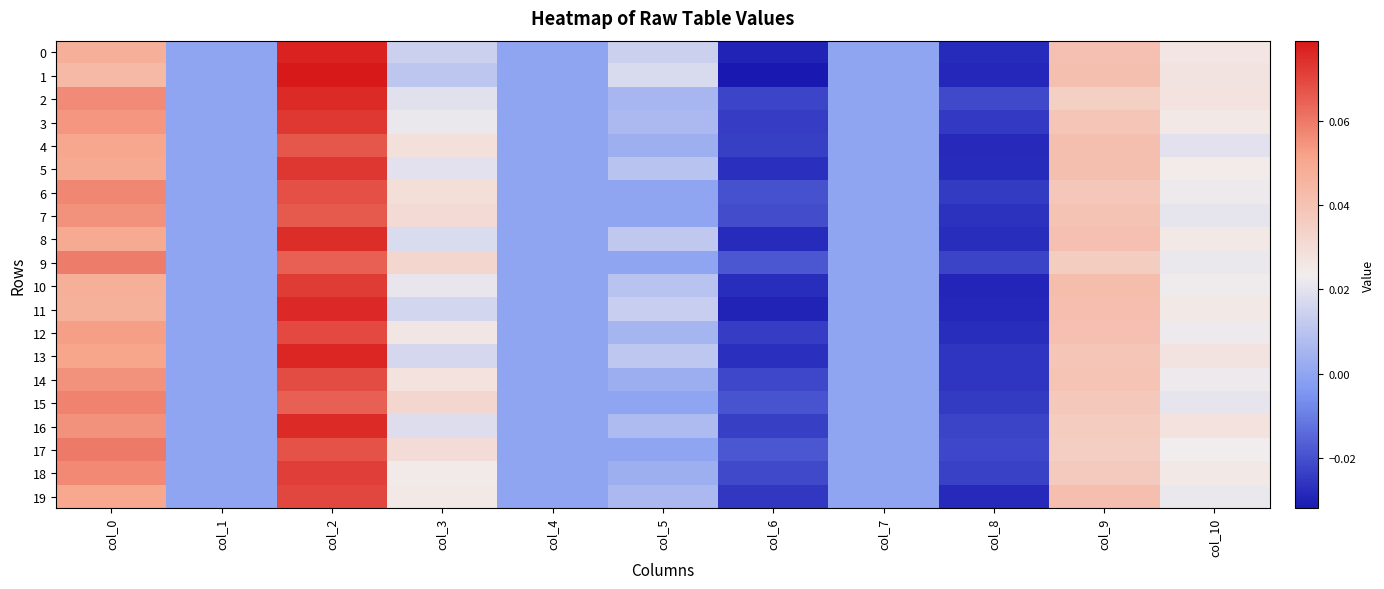

Reading left to right, list all the values displayed in this chart.

0: col_0=0.0	col_1=0.0	col_2=0.1	col_3=0.0	col_4=0.0	col_5=0.0	col_6=-0.0	col_7=0.0	col_8=-0.0	col_9=0.0	col_10=0.0
1: col_0=0.0	col_1=0.0	col_2=0.1	col_3=0.0	col_4=0.0	col_5=0.0	col_6=-0.0	col_7=0.0	col_8=-0.0	col_9=0.0	col_10=0.0
2: col_0=0.1	col_1=0.0	col_2=0.1	col_3=0.0	col_4=0.0	col_5=0.0	col_6=-0.0	col_7=0.0	col_8=-0.0	col_9=0.0	col_10=0.0
3: col_0=0.1	col_1=0.0	col_2=0.1	col_3=0.0	col_4=0.0	col_5=0.0	col_6=-0.0	col_7=0.0	col_8=-0.0	col_9=0.0	col_10=0.0
4: col_0=0.1	col_1=0.0	col_2=0.1	col_3=0.0	col_4=0.0	col_5=0.0	col_6=-0.0	col_7=0.0	col_8=-0.0	col_9=0.0	col_10=0.0
5: col_0=0.0	col_1=0.0	col_2=0.1	col_3=0.0	col_4=0.0	col_5=0.0	col_6=-0.0	col_7=0.0	col_8=-0.0	col_9=0.0	col_10=0.0
6: col_0=0.1	col_1=0.0	col_2=0.1	col_3=0.0	col_4=0.0	col_5=0.0	col_6=-0.0	col_7=0.0	col_8=-0.0	col_9=0.0	col_10=0.0
7: col_0=0.1	col_1=0.0	col_2=0.1	col_3=0.0	col_4=0.0	col_5=0.0	col_6=-0.0	col_7=0.0	col_8=-0.0	col_9=0.0	col_10=0.0
8: col_0=0.0	col_1=0.0	col_2=0.1	col_3=0.0	col_4=0.0	col_5=0.0	col_6=-0.0	col_7=0.0	col_8=-0.0	col_9=0.0	col_10=0.0
9: col_0=0.1	col_1=0.0	col_2=0.1	col_3=0.0	col_4=0.0	col_5=0.0	col_6=-0.0	col_7=0.0	col_8=-0.0	col_9=0.0	col_10=0.0
10: col_0=0.0	col_1=0.0	col_2=0.1	col_3=0.0	col_4=0.0	col_5=0.0	col_6=-0.0	col_7=0.0	col_8=-0.0	col_9=0.0	col_10=0.0
11: col_0=0.0	col_1=0.0	col_2=0.1	col_3=0.0	col_4=0.0	col_5=0.0	col_6=-0.0	col_7=0.0	col_8=-0.0	col_9=0.0	col_10=0.0
12: col_0=0.1	col_1=0.0	col_2=0.1	col_3=0.0	col_4=0.0	col_5=0.0	col_6=-0.0	col_7=0.0	col_8=-0.0	col_9=0.0	col_10=0.0
13: col_0=0.1	col_1=0.0	col_2=0.1	col_3=0.0	col_4=0.0	col_5=0.0	col_6=-0.0	col_7=0.0	col_8=-0.0	col_9=0.0	col_10=0.0
14: col_0=0.1	col_1=0.0	col_2=0.1	col_3=0.0	col_4=0.0	col_5=0.0	col_6=-0.0	col_7=0.0	col_8=-0.0	col_9=0.0	col_10=0.0
15: col_0=0.1	col_1=0.0	col_2=0.1	col_3=0.0	col_4=0.0	col_5=0.0	col_6=-0.0	col_7=0.0	col_8=-0.0	col_9=0.0	col_10=0.0
16: col_0=0.1	col_1=0.0	col_2=0.1	col_3=0.0	col_4=0.0	col_5=0.0	col_6=-0.0	col_7=0.0	col_8=-0.0	col_9=0.0	col_10=0.0
17: col_0=0.1	col_1=0.0	col_2=0.1	col_3=0.0	col_4=0.0	col_5=0.0	col_6=-0.0	col_7=0.0	col_8=-0.0	col_9=0.0	col_10=0.0
18: col_0=0.1	col_1=0.0	col_2=0.1	col_3=0.0	col_4=0.0	col_5=0.0	col_6=-0.0	col_7=0.0	col_8=-0.0	col_9=0.0	col_10=0.0
19: col_0=0.1	col_1=0.0	col_2=0.1	col_3=0.0	col_4=0.0	col_5=0.0	col_6=-0.0	col_7=0.0	col_8=-0.0	col_9=0.0	col_10=0.0